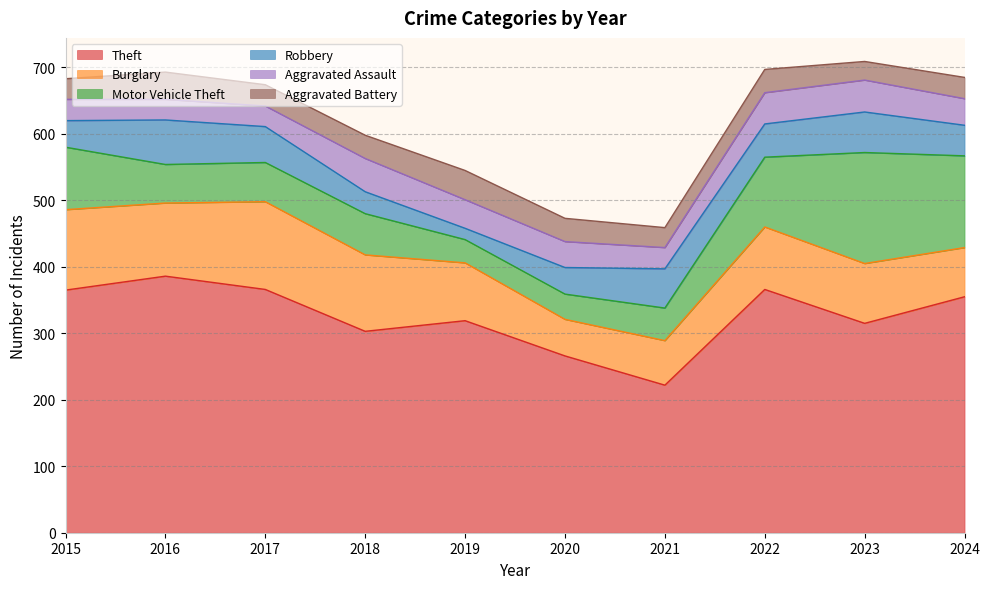

What value does the Motor Vehicle Theft series have at 2020, to the nearest 5?

40